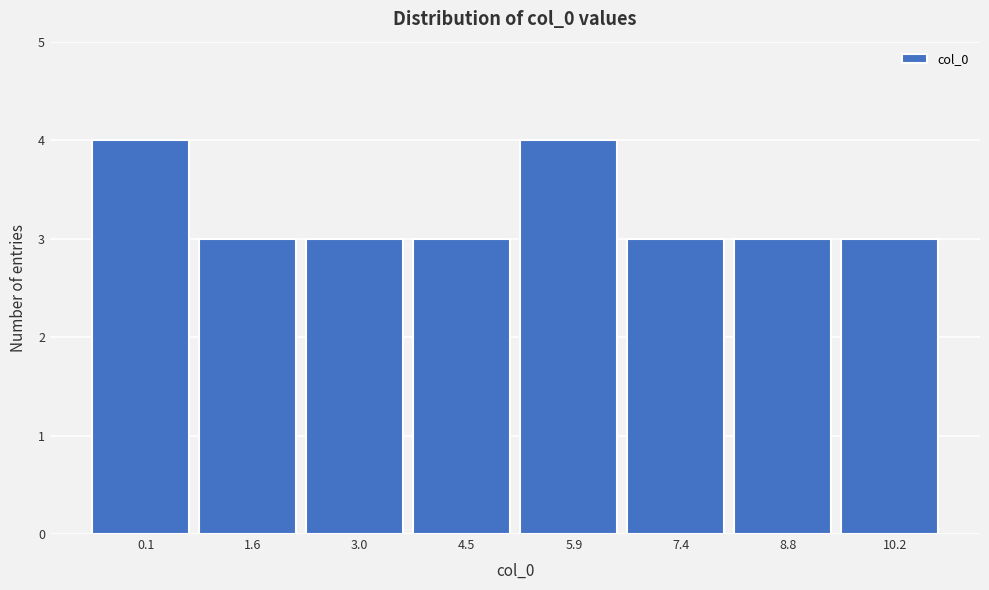

Reading left to right, what are all the values shown in this chart?

0.1=4	1.6=3	3.0=3	4.5=3	5.9=4	7.4=3	8.8=3	10.2=3